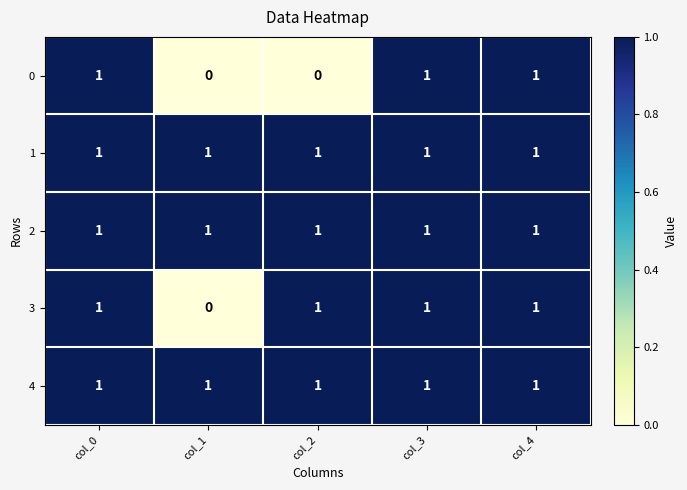

Which category has the lowest value in the 3 series?

col_1